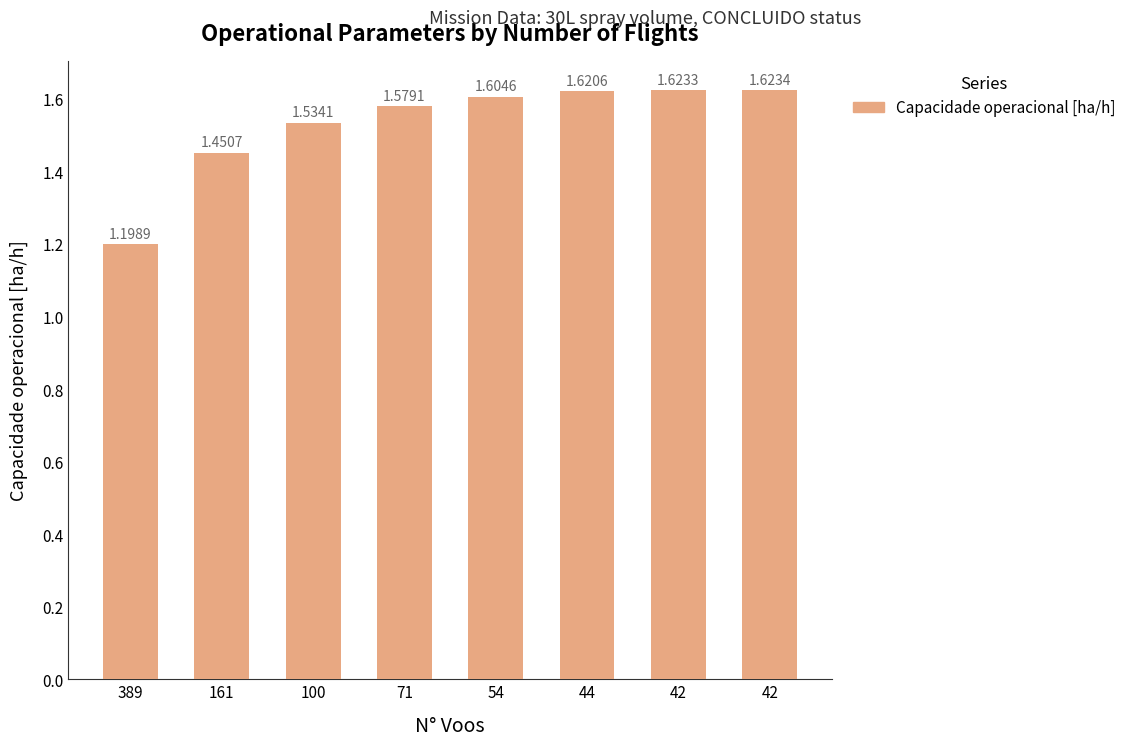

What is the maximum value shown in the chart?

1.6